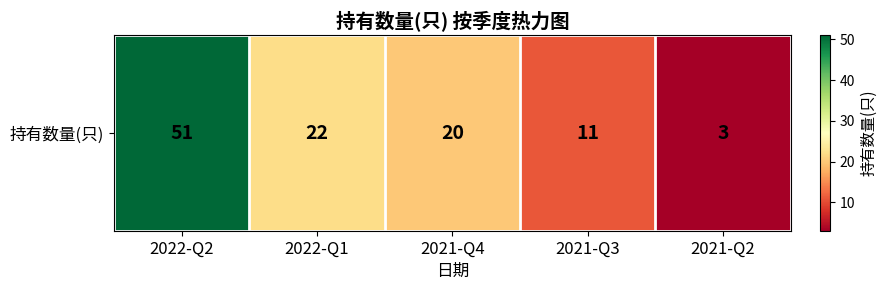

What is the minimum value shown in the chart?

3